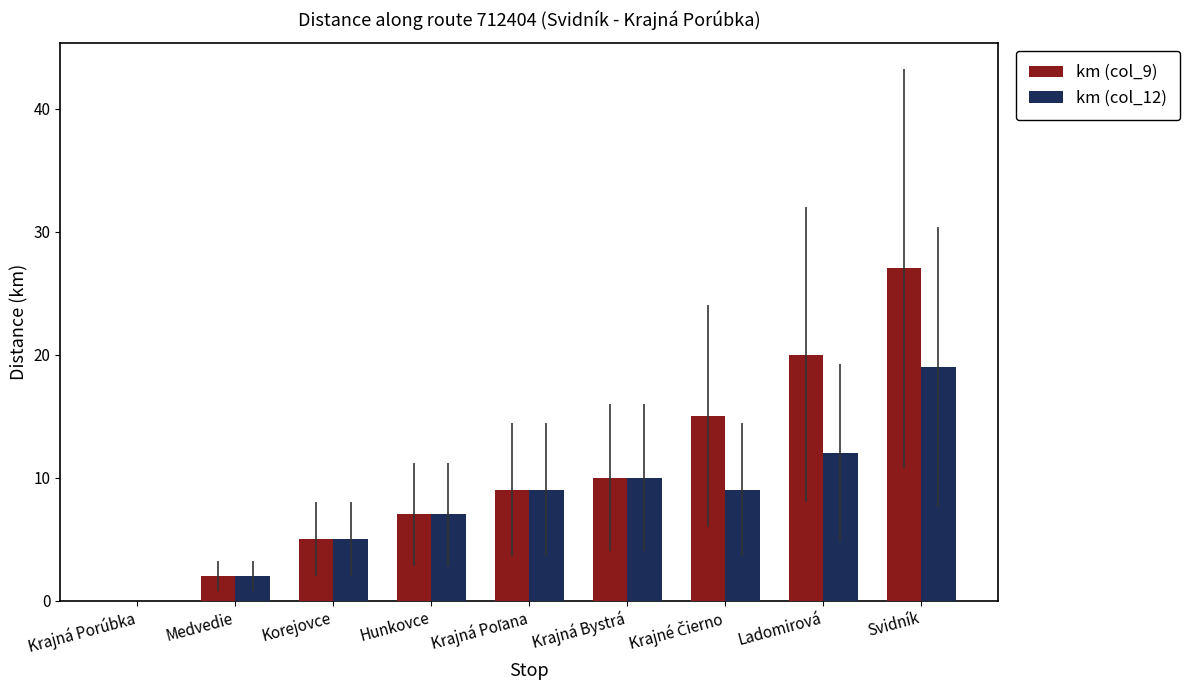

What is the total value across all series at Hunkovce?

14